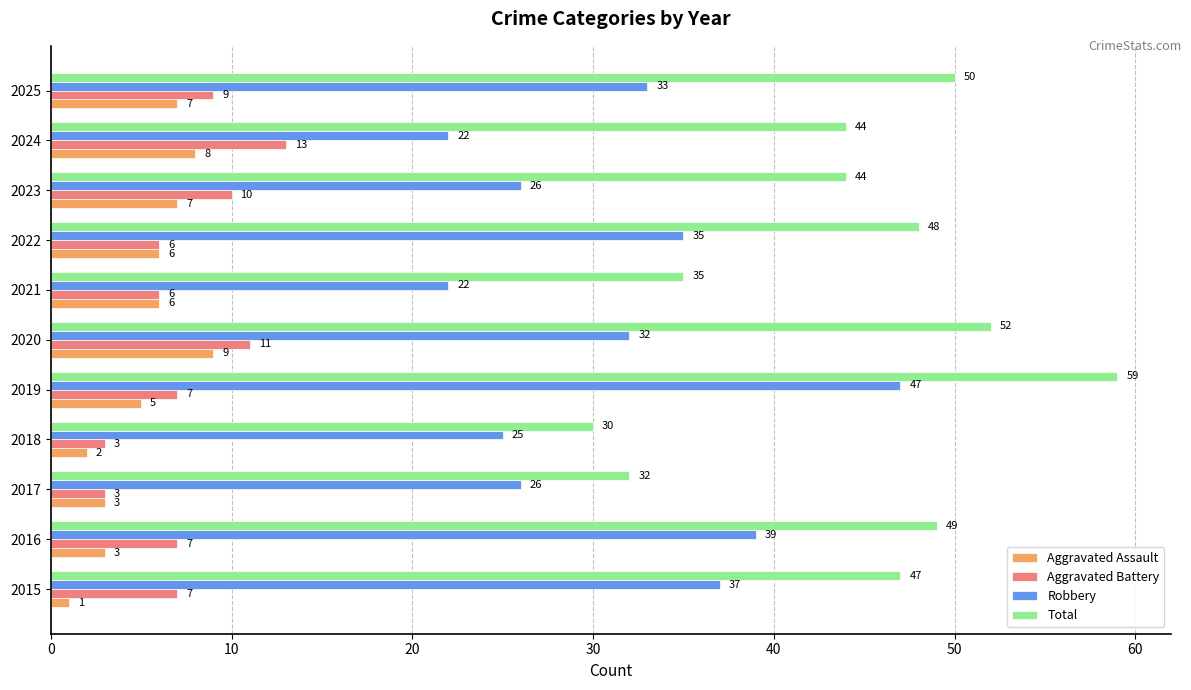

What is the sum of all Aggravated Assault values?

57